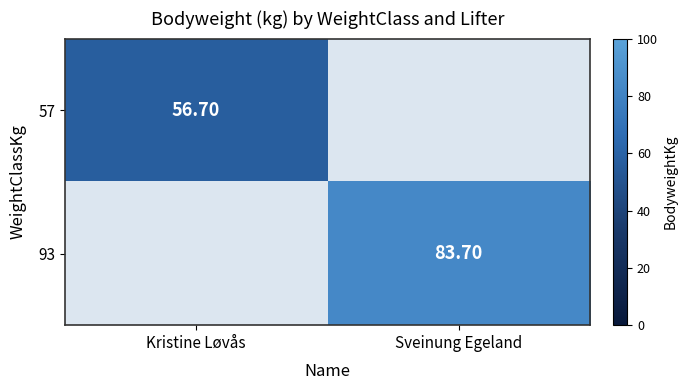

Is it true that 93 equals 83.7 at Sveinung Egeland?

True